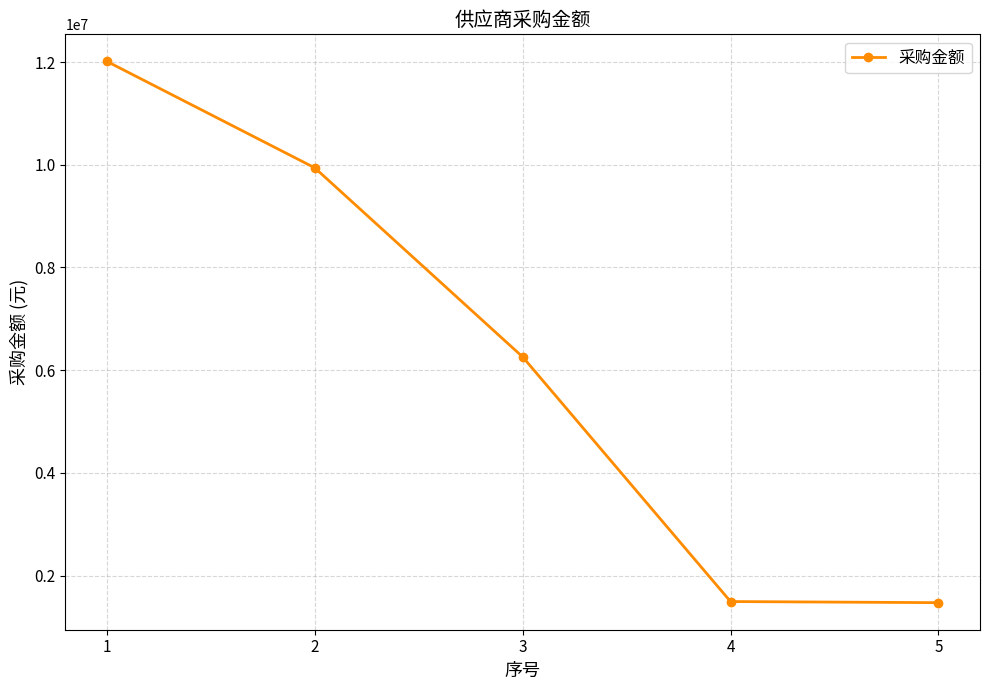

Does the chart display data point markers on the line(s)?

Yes